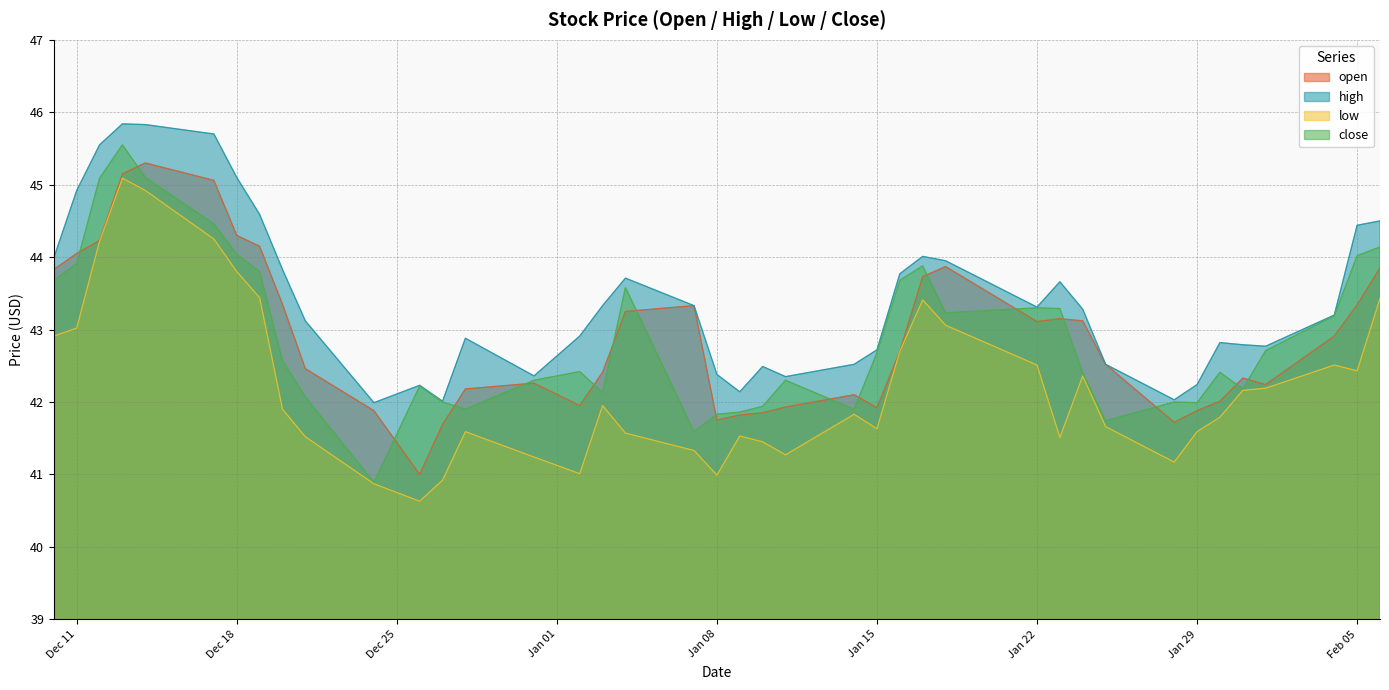

True or false: open and high cross at least once.

False